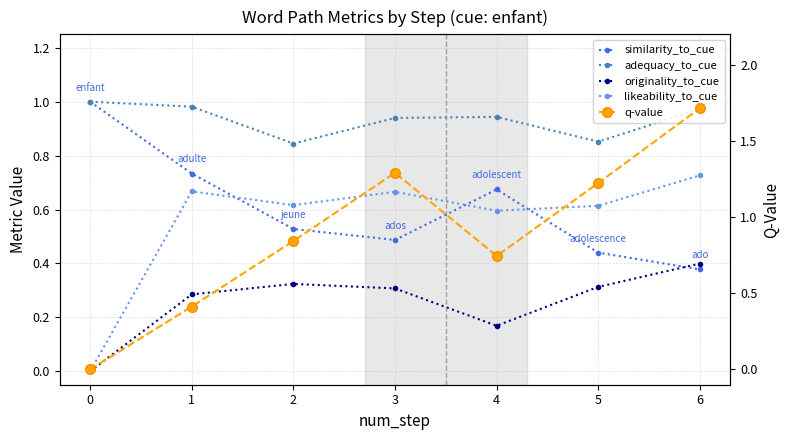

Reading right to left, extract all data points from this chart.

similarity_to_cue: 0.4	0.4	0.7	0.5	0.5	0.7	1.0
adequacy_to_cue: 1.0	0.9	0.9	0.9	0.8	1.0	1.0
originality_to_cue: 0.4	0.3	0.2	0.3	0.3	0.3	0.0
likeability_to_cue: 0.7	0.6	0.6	0.7	0.6	0.7	0.0
q-value: 1.7	1.2	0.7	1.3	0.8	0.4	0.0